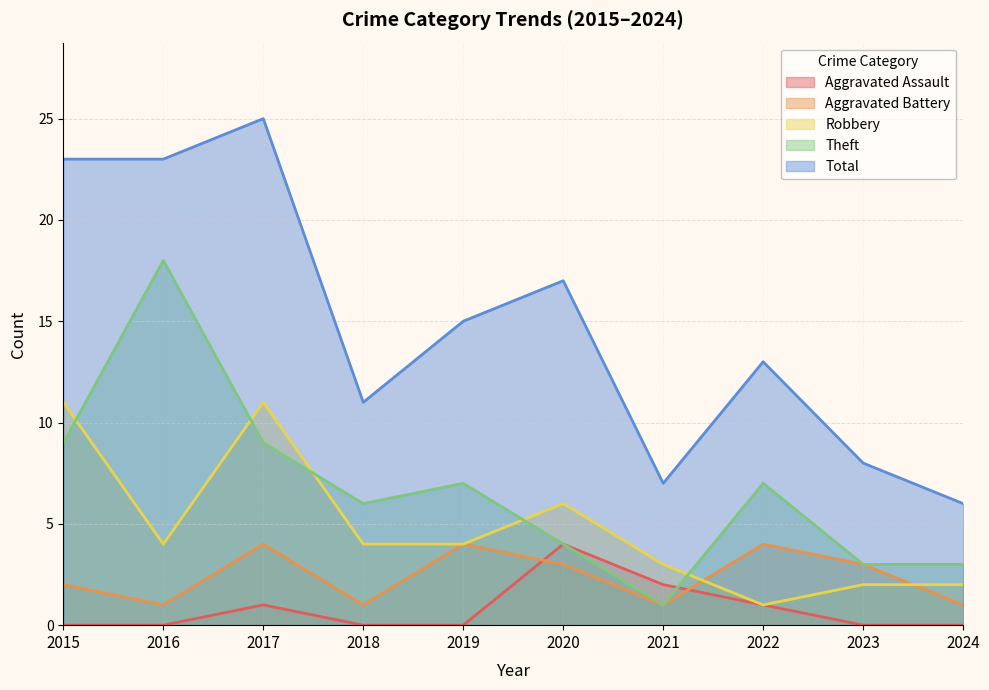

The Robbery series shows 3 at 2017. True or false?

False